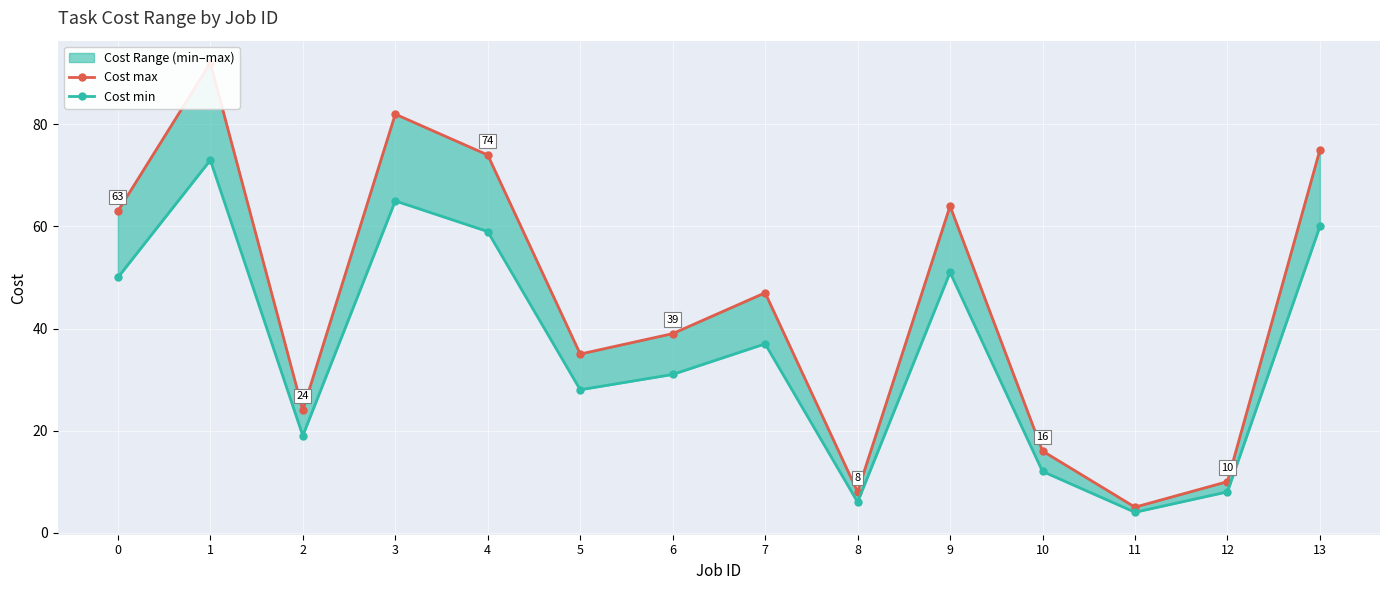

Read the Cost min value at 6, to the nearest 5.

30